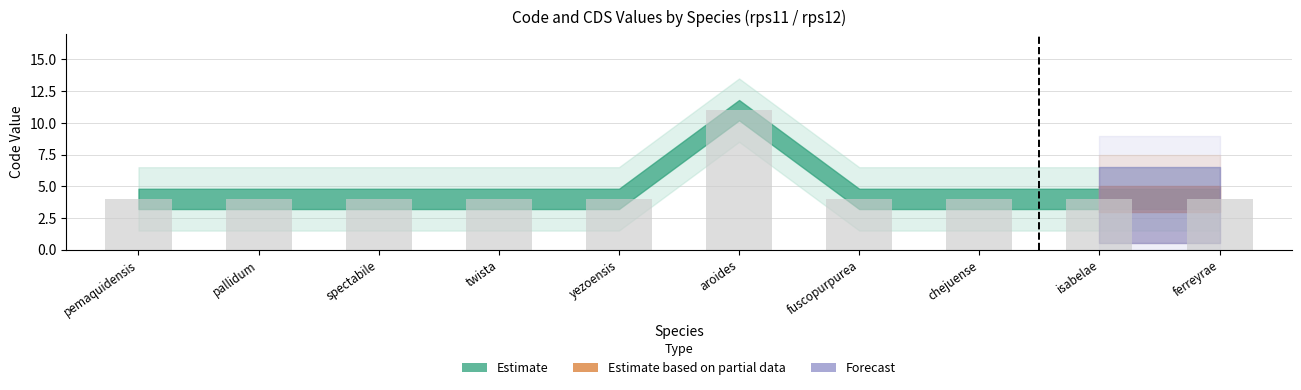

What is the label of the 10th bar from the left?

ferreyrae